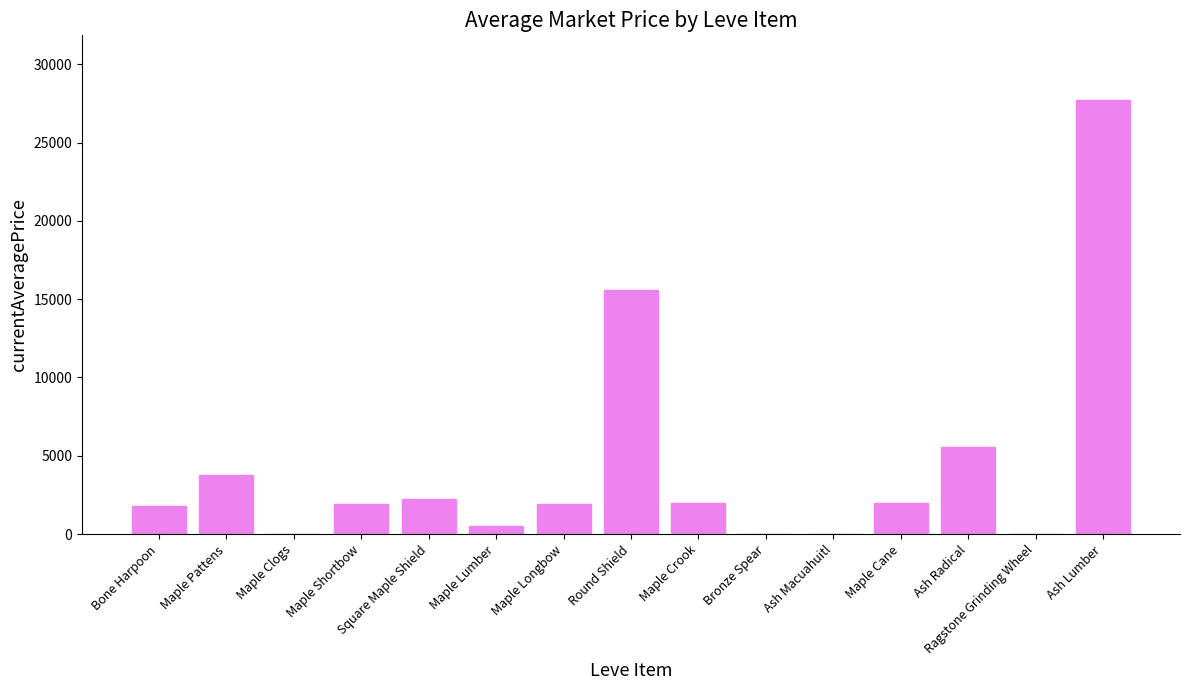

How many series are shown in this chart?

1